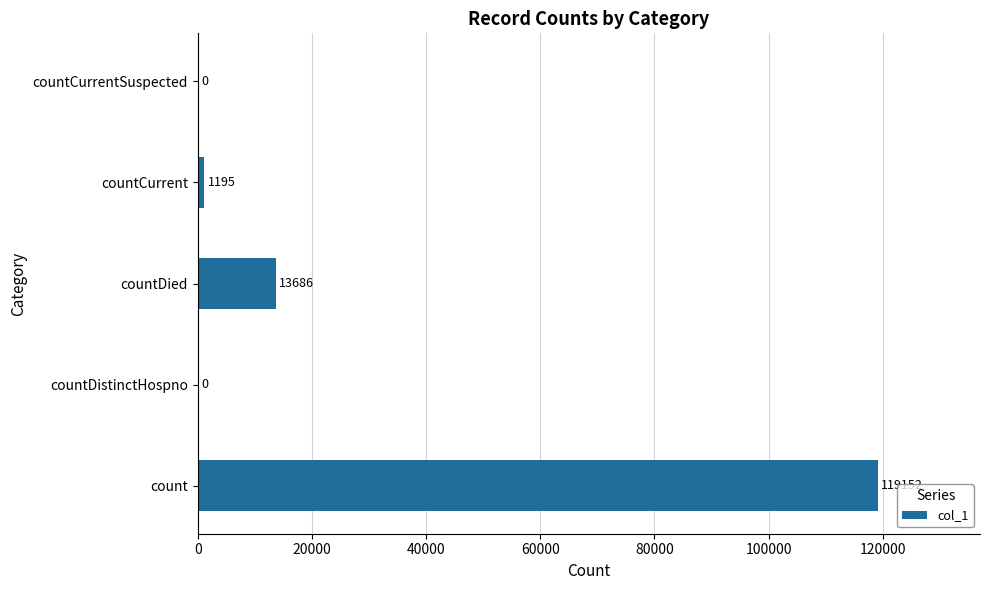

What is the greatest value displayed?

119152